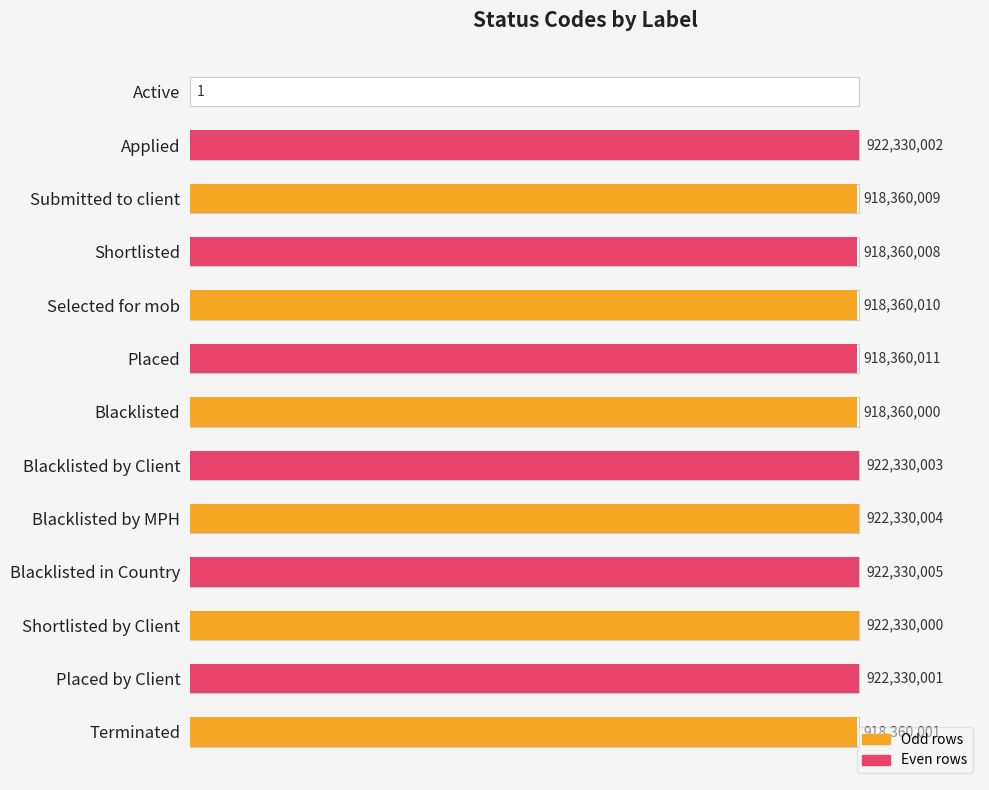

Reading left to right, extract all data points from this chart.

1	922330002	918360009	918360008	918360010	918360011	918360000	922330003	922330004	922330005	922330000	922330001	918360001